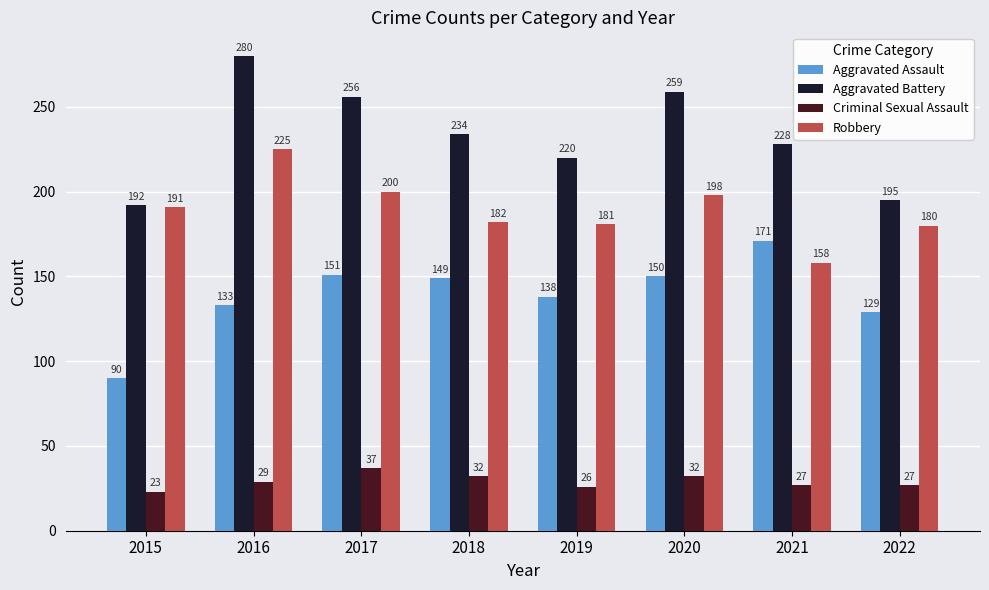

What is the difference between the highest and lowest values at 2017?

219